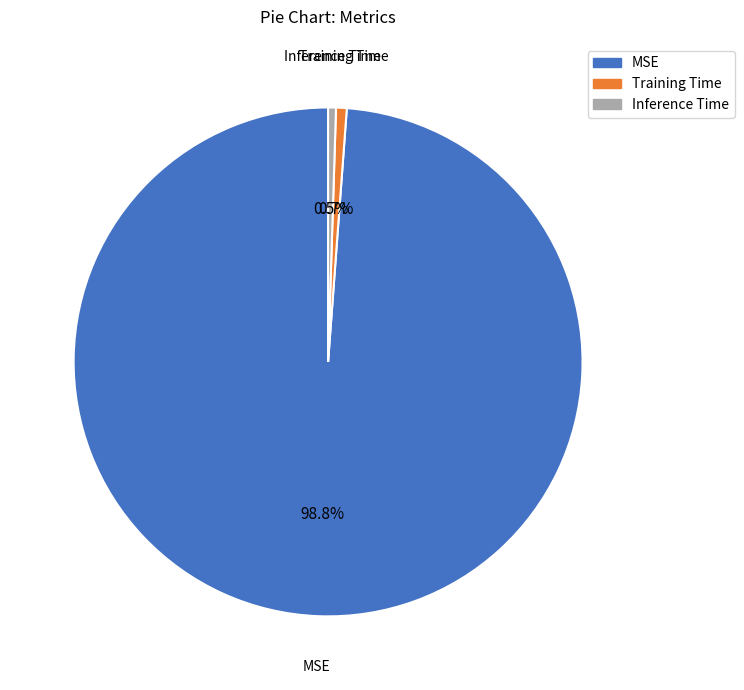

How many slices are in this pie chart?

3